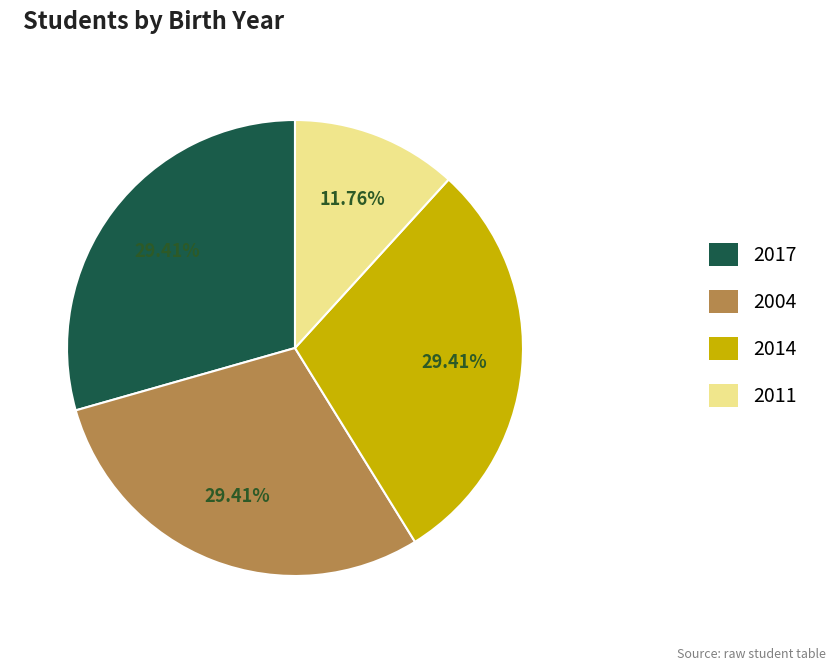

To the nearest percent, what is the average slice percentage?

25%